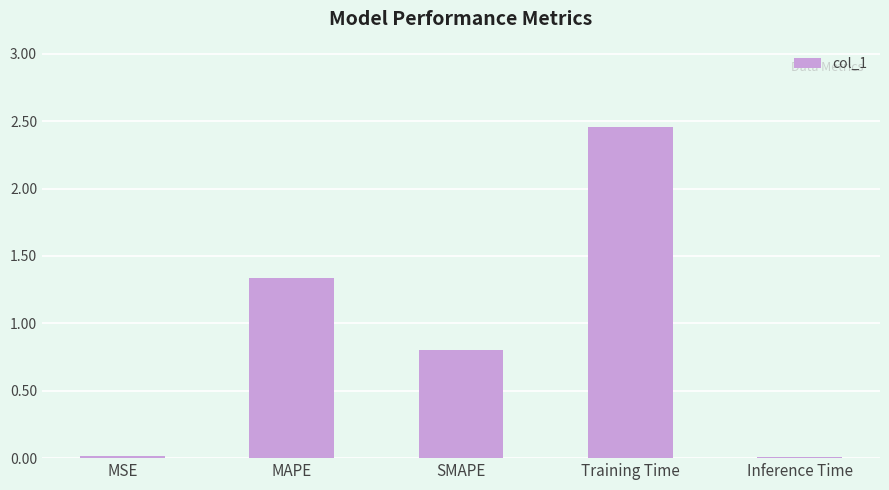

What is the sum of the values at MAPE and SMAPE?

2.1